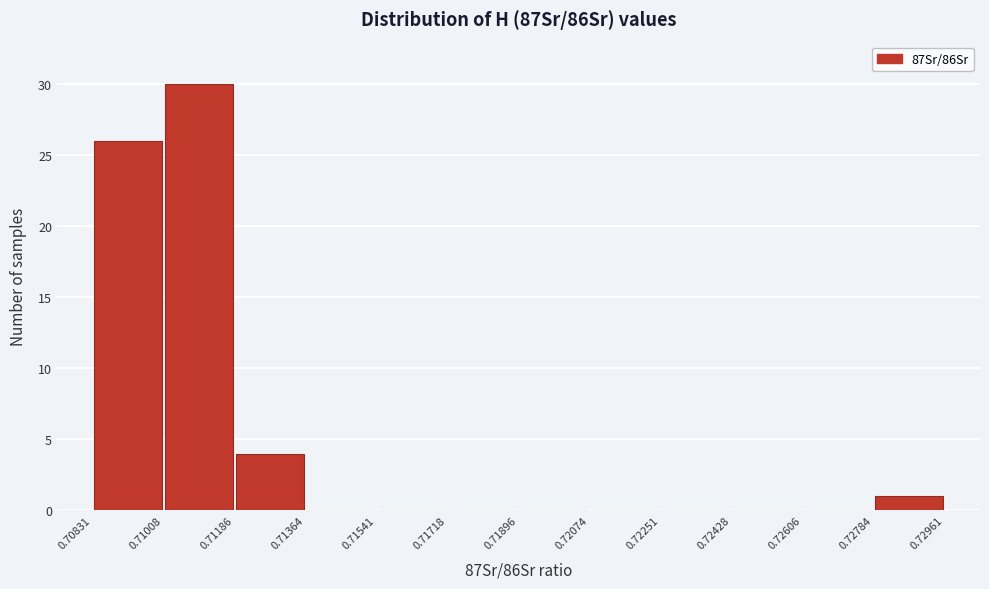

How tall is the bar that spans 0.71008 to 0.71186 on the x-axis? The values are not printed on the chart, so give them approximately, as read against the axis.

30